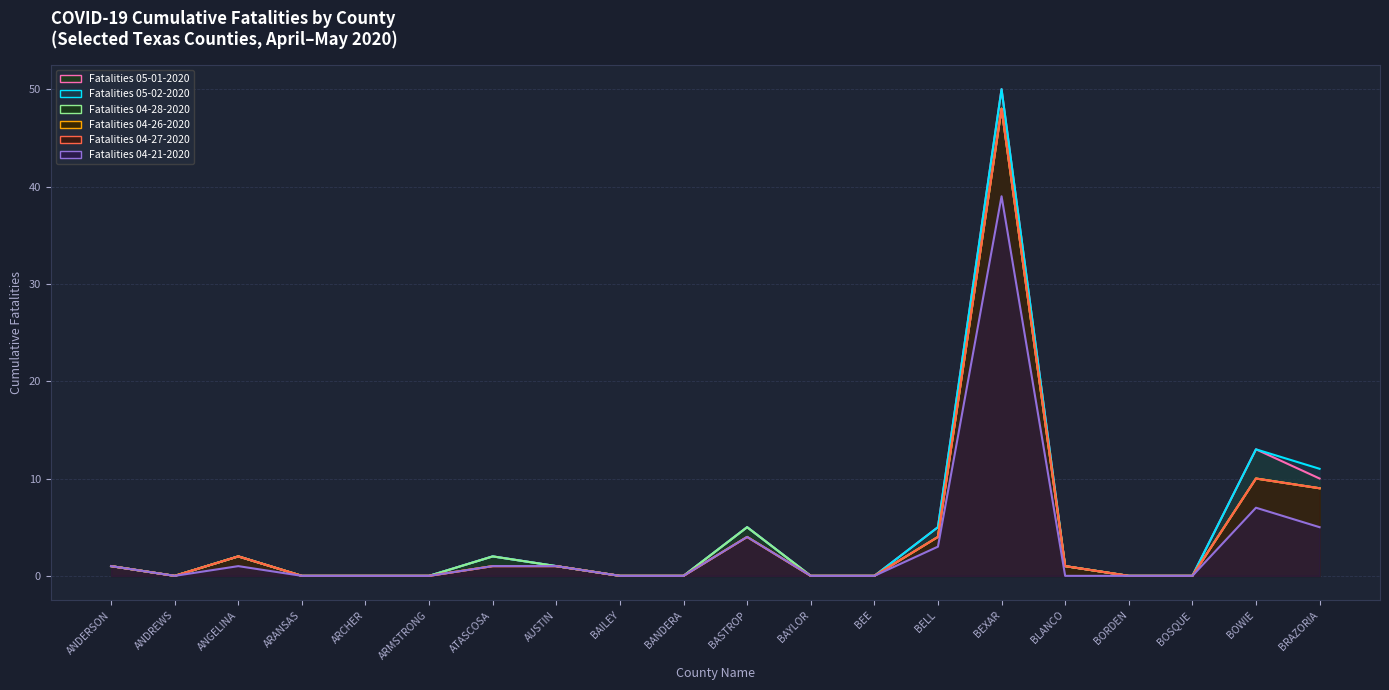

The Fatalities 04-27-2020 series shows 9 at BRAZORIA. True or false?

True